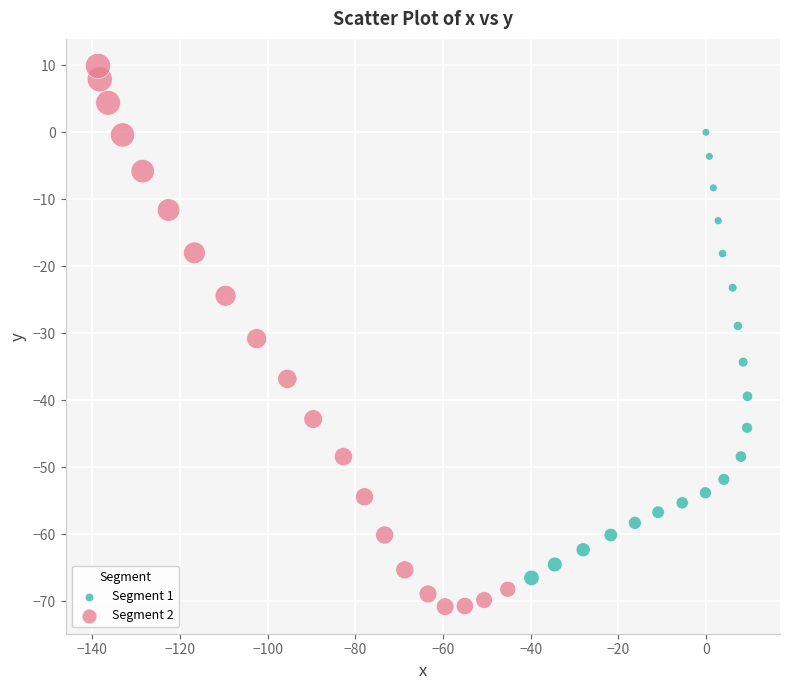

Which series has the widest spread of Y values?

Segment 2